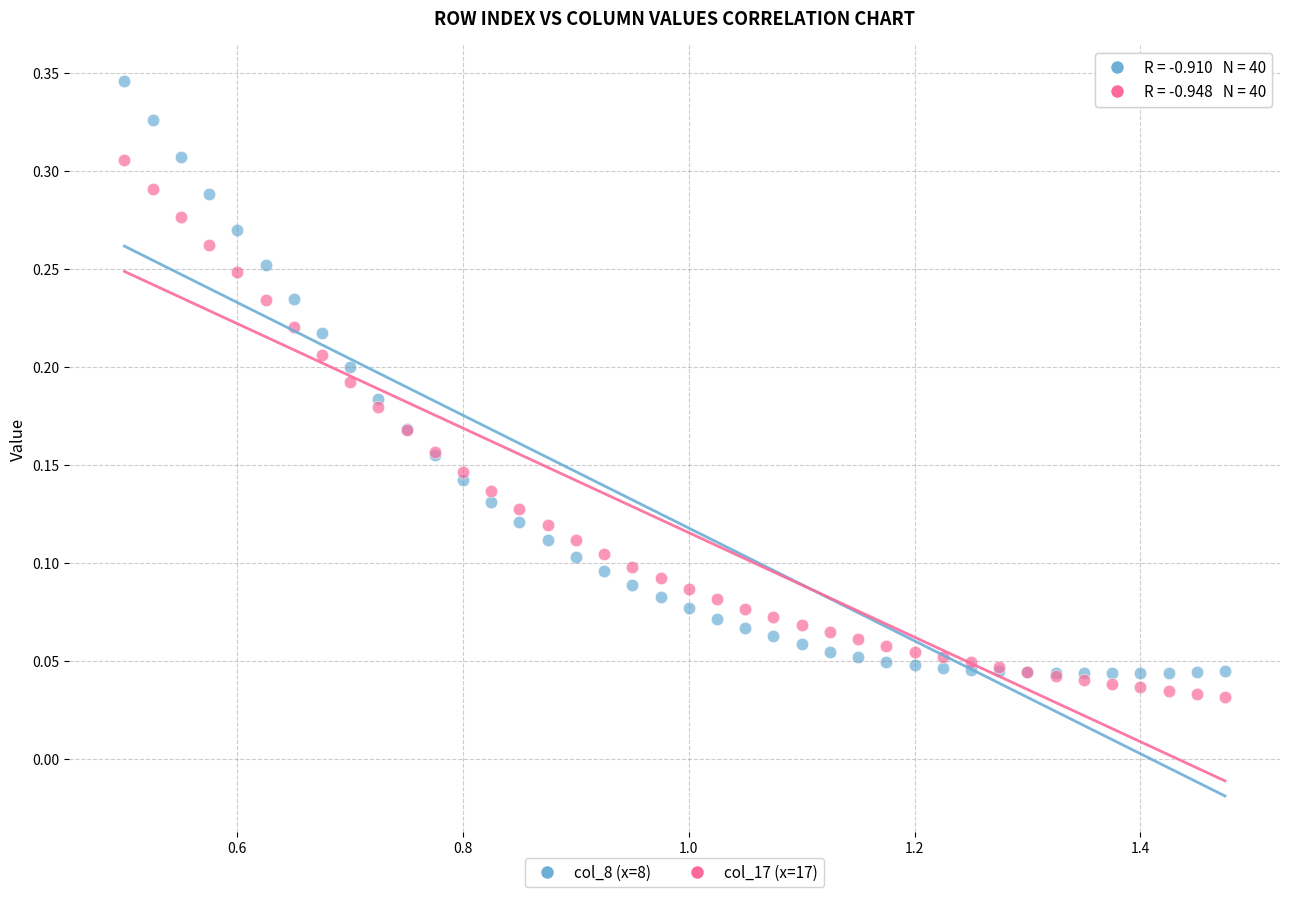

Which series reaches the maximum Y coordinate?

col_8 (x=8)